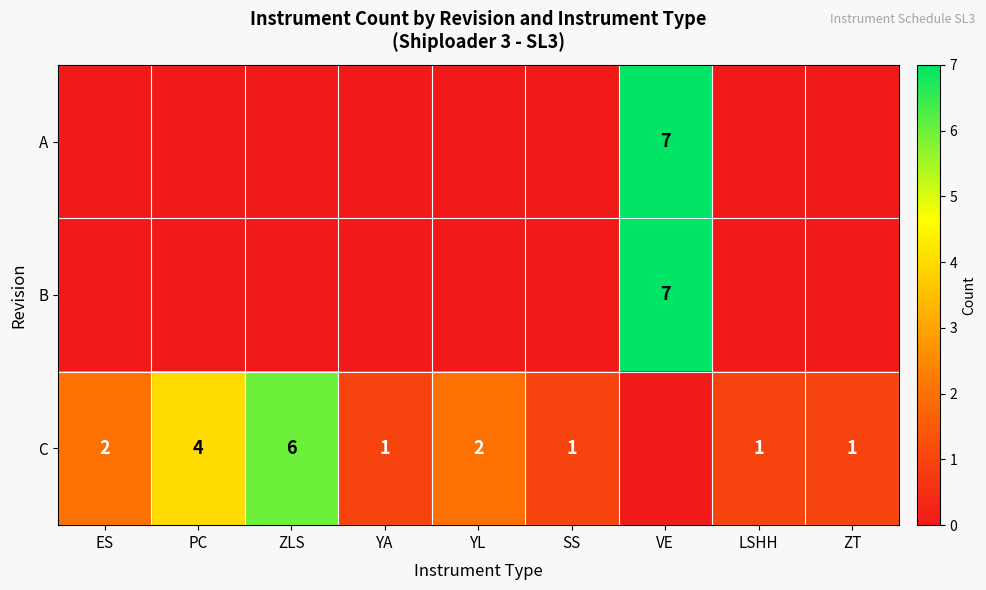

True or false: C has a value of 3 at PC.

False